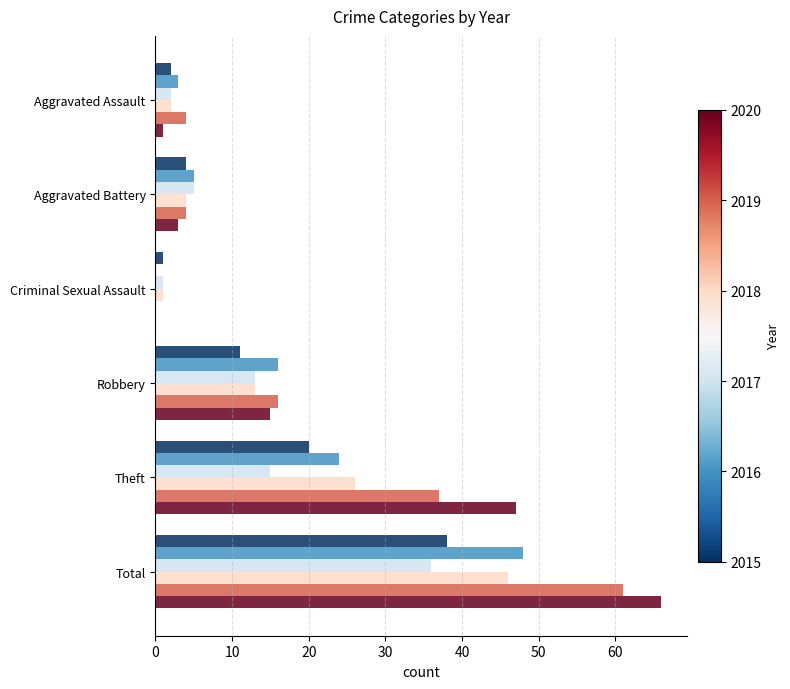

Which category has the highest value across all series?

Total